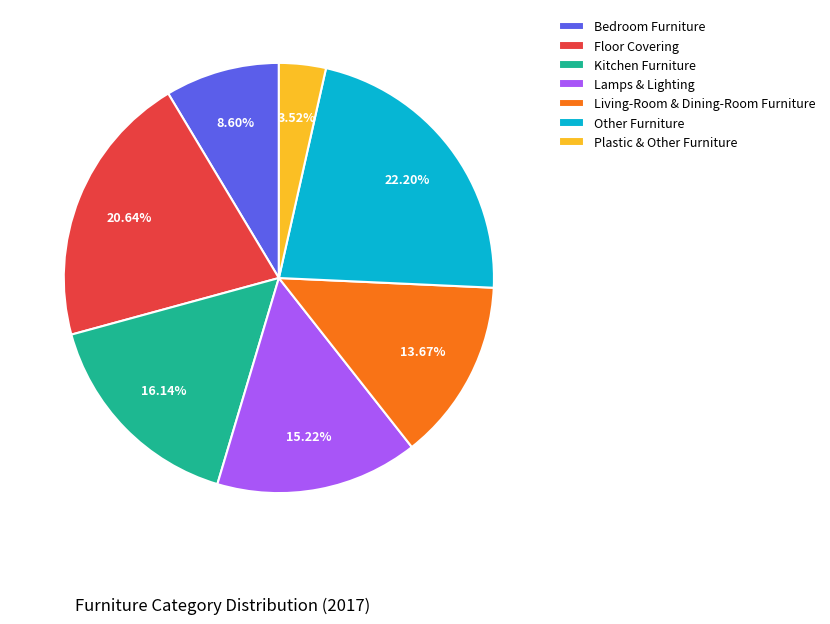

How many slices are in this pie chart?

7